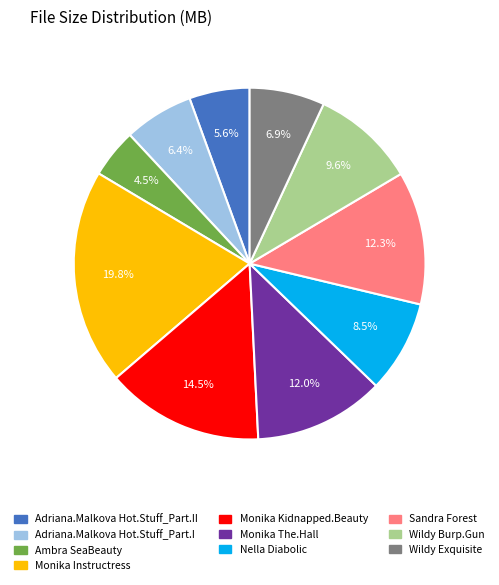

Does any single category account for the majority?

No